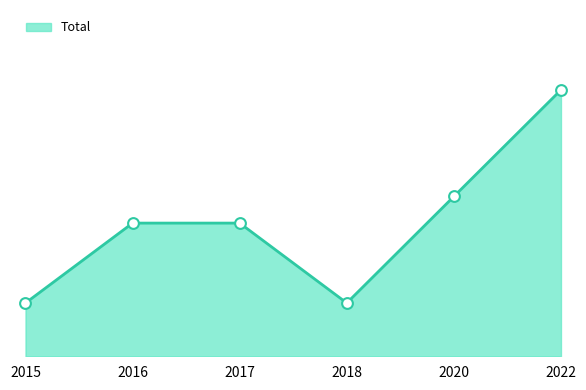

What is the change in value from 2018 to 2022?

+8